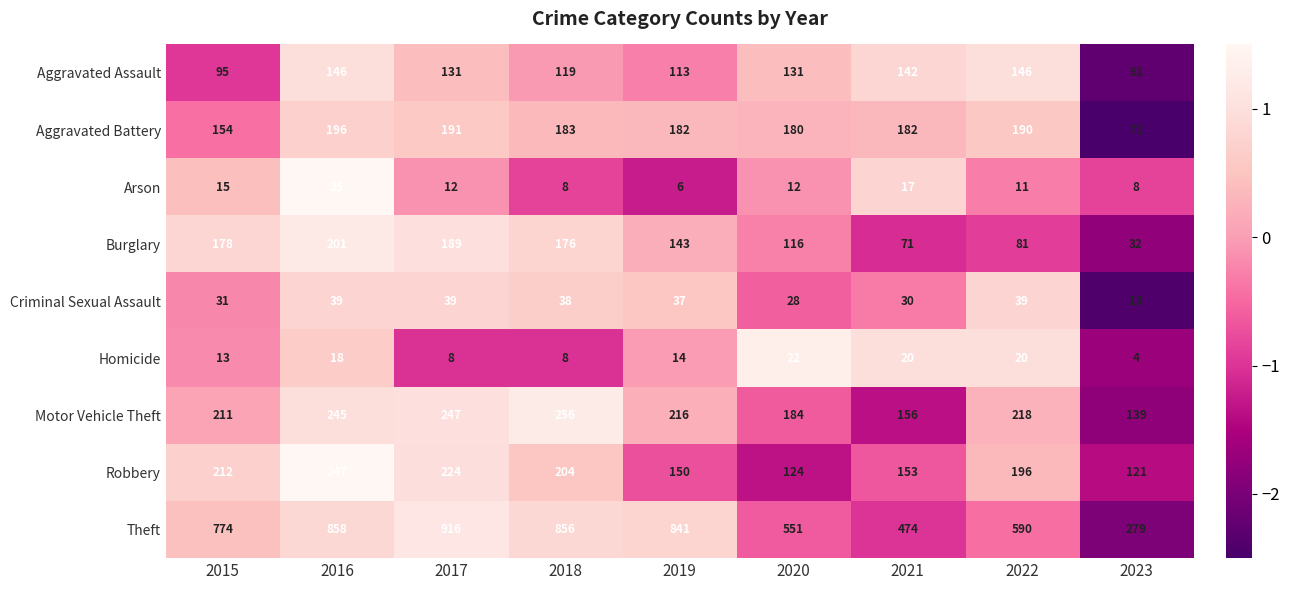

Which series has the largest total across all categories?

Theft